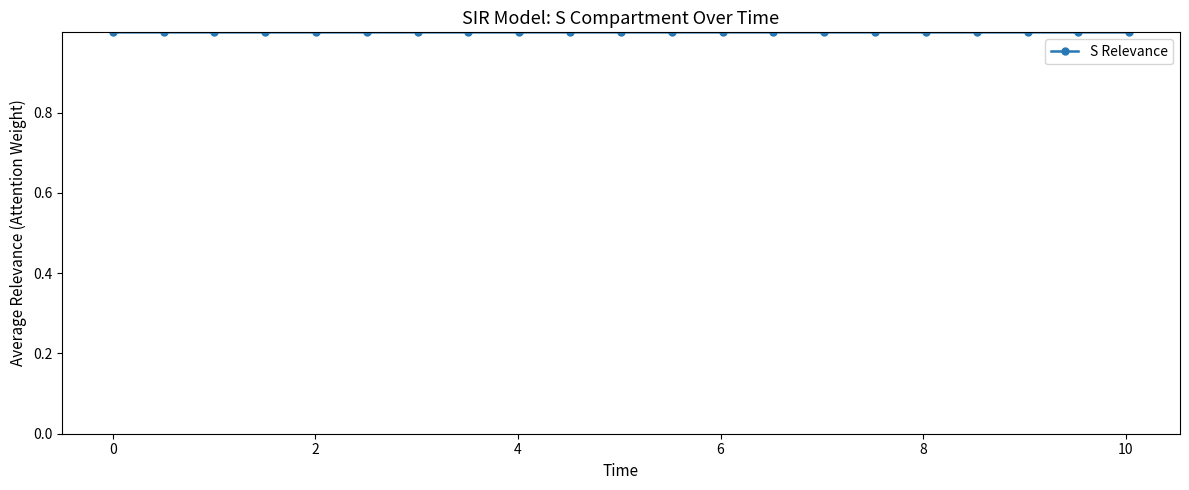

What is the value of the 13th point from the left?

1.0